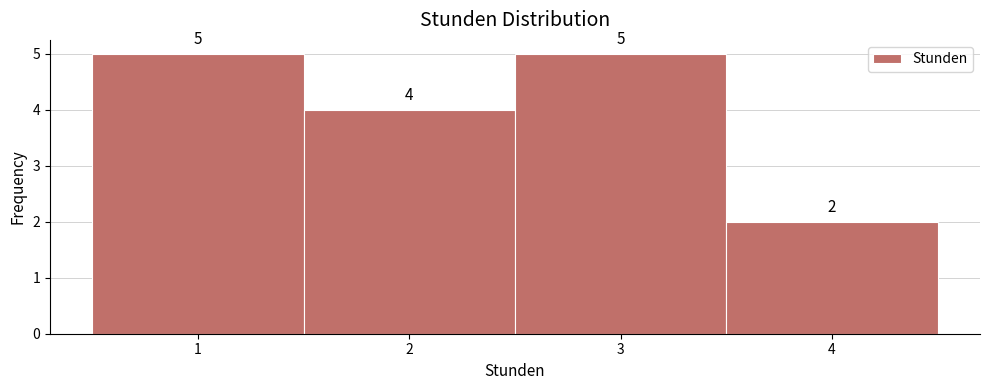

Reading left to right, transcribe this chart: for each bar, give the range it covers on the x-axis and its height.

0.5 to 1.5: 5
1.5 to 2.5: 4
2.5 to 3.5: 5
3.5 to 4.5: 2